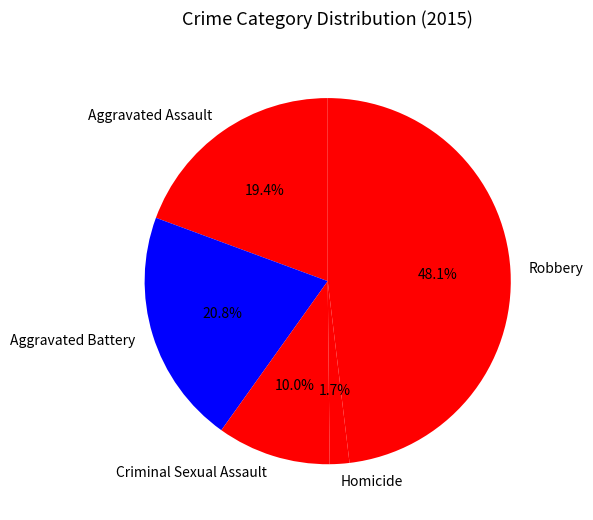

How many segments does this pie chart have?

5